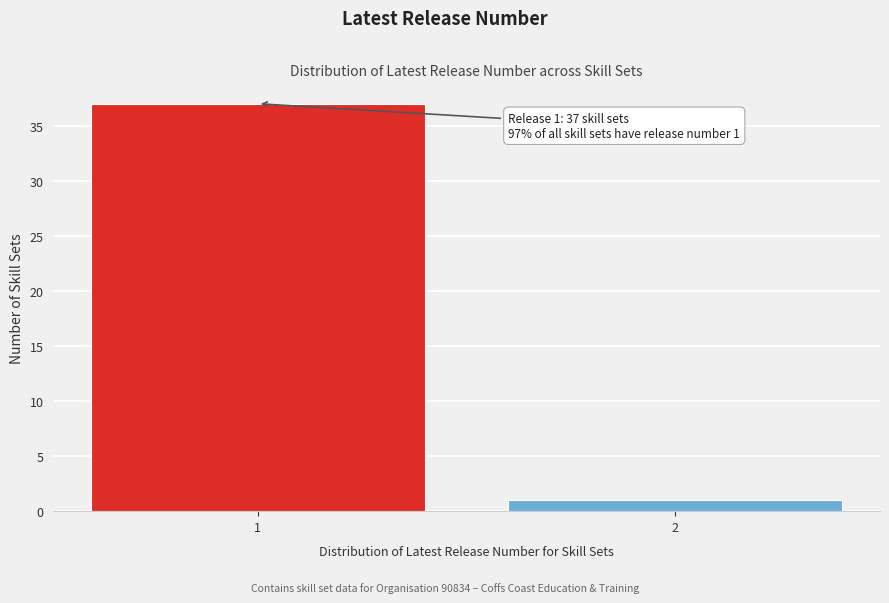

Reading right to left, list all the values displayed in this chart.

2=1	1=37